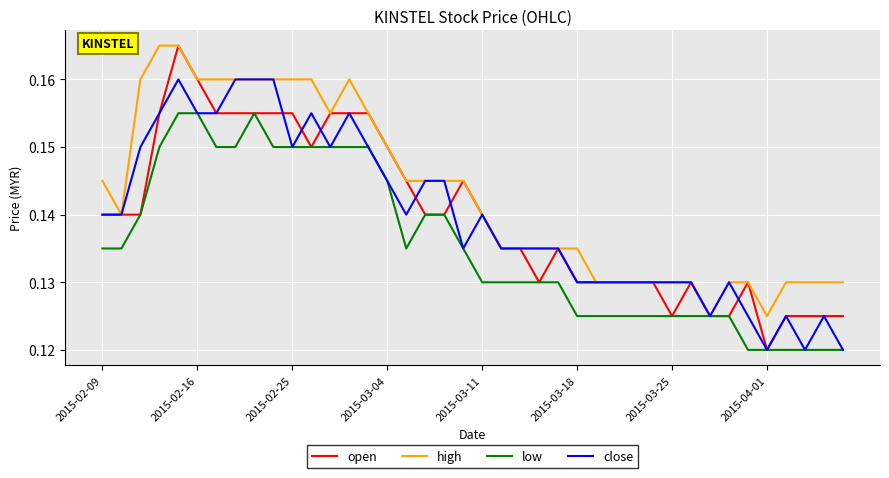

What are all the series names shown in the legend?

open, high, low, close